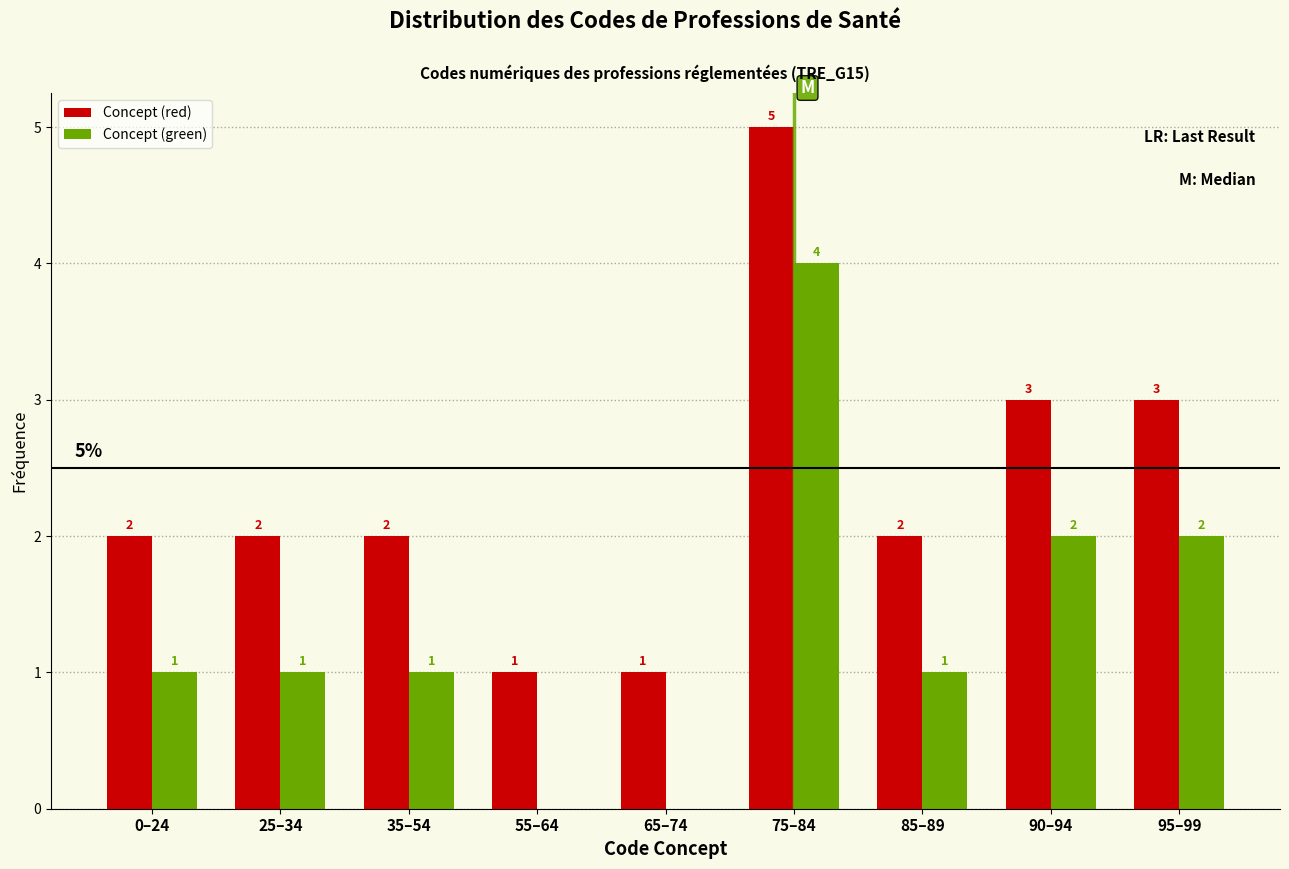

Reading left to right, extract all data points from this chart.

Concept (red): 0–24=2	25–34=2	35–54=2	55–64=1	65–74=1	75–84=5	85–89=2	90–94=3	95–99=3
Concept (green): 0–24=1	25–34=1	35–54=1	55–64=0	65–74=0	75–84=4	85–89=1	90–94=2	95–99=2